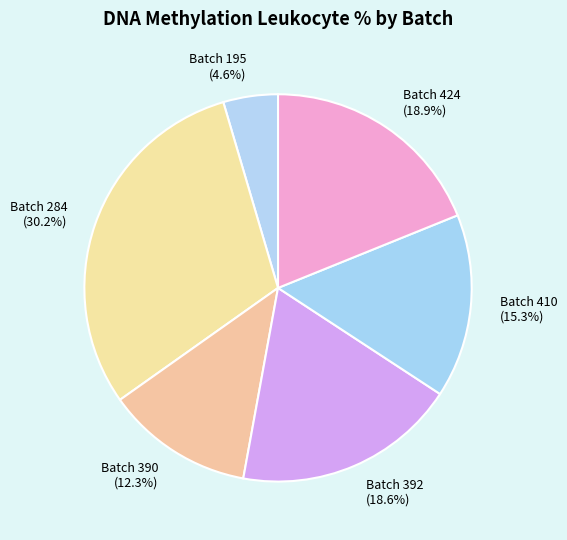

Which category has the smallest portion of the pie?

Batch 195